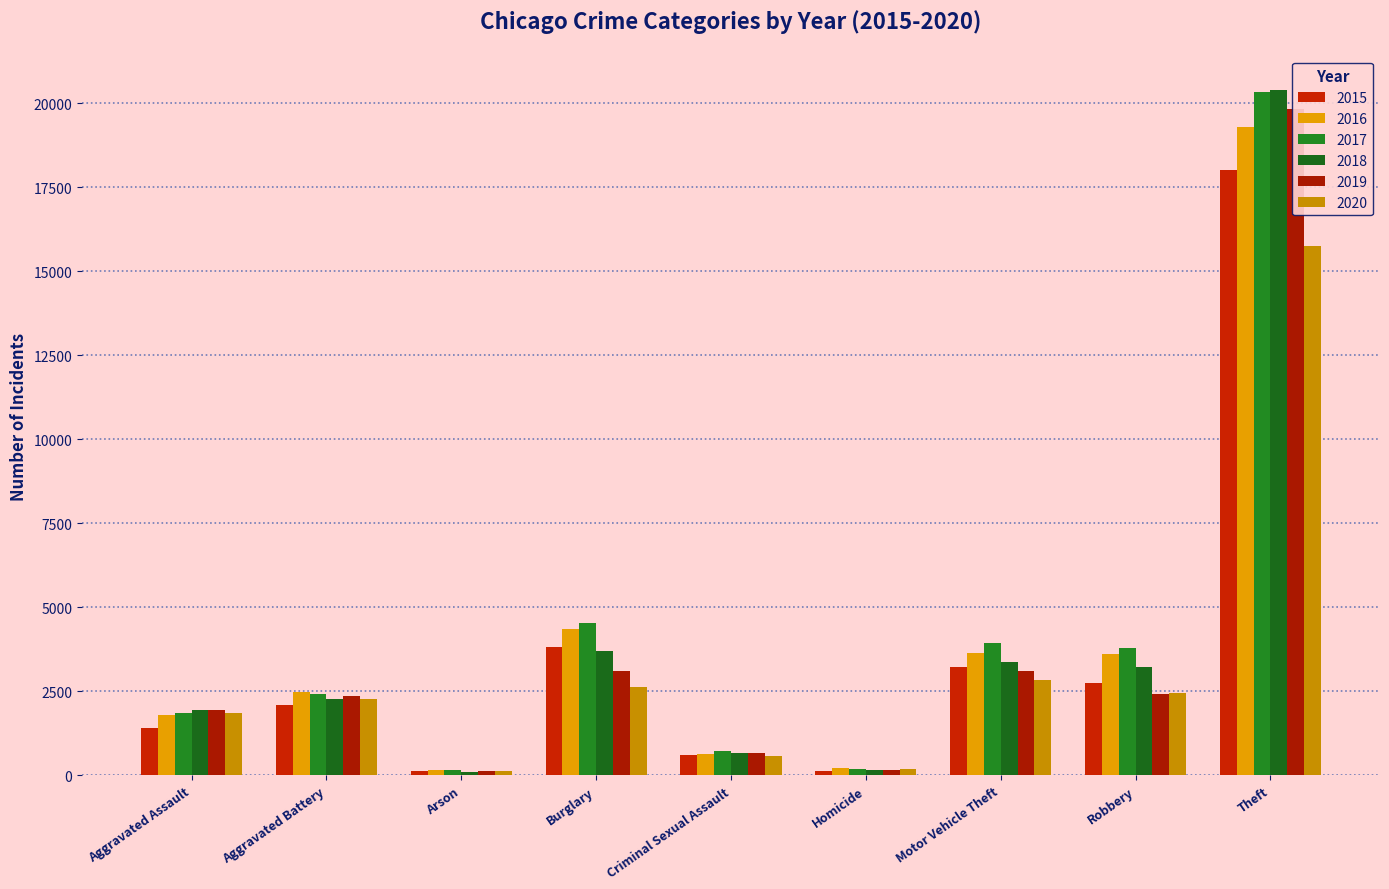

What is the total value across all series at Criminal Sexual Assault?

3909